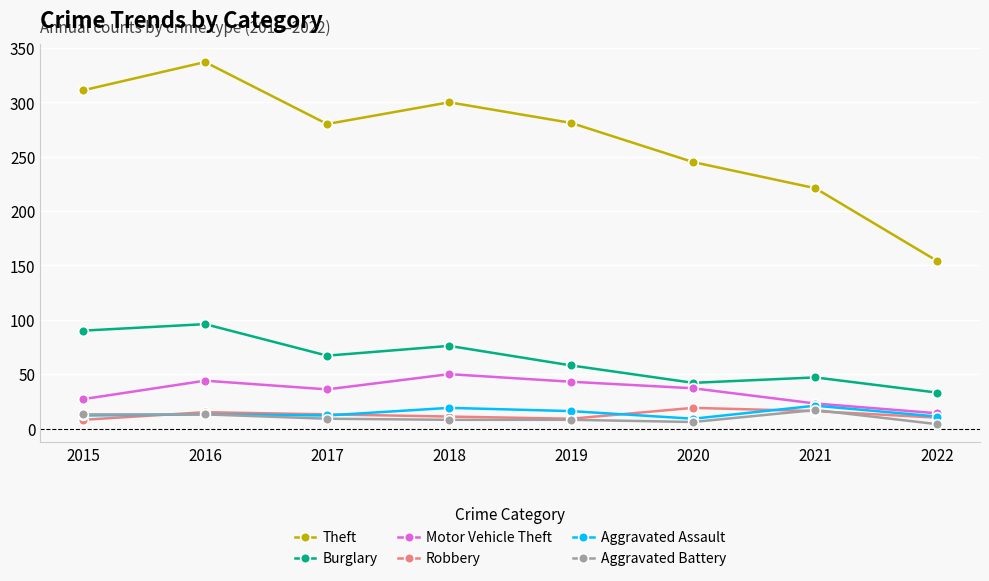

Which series has the largest total across all categories?

Theft